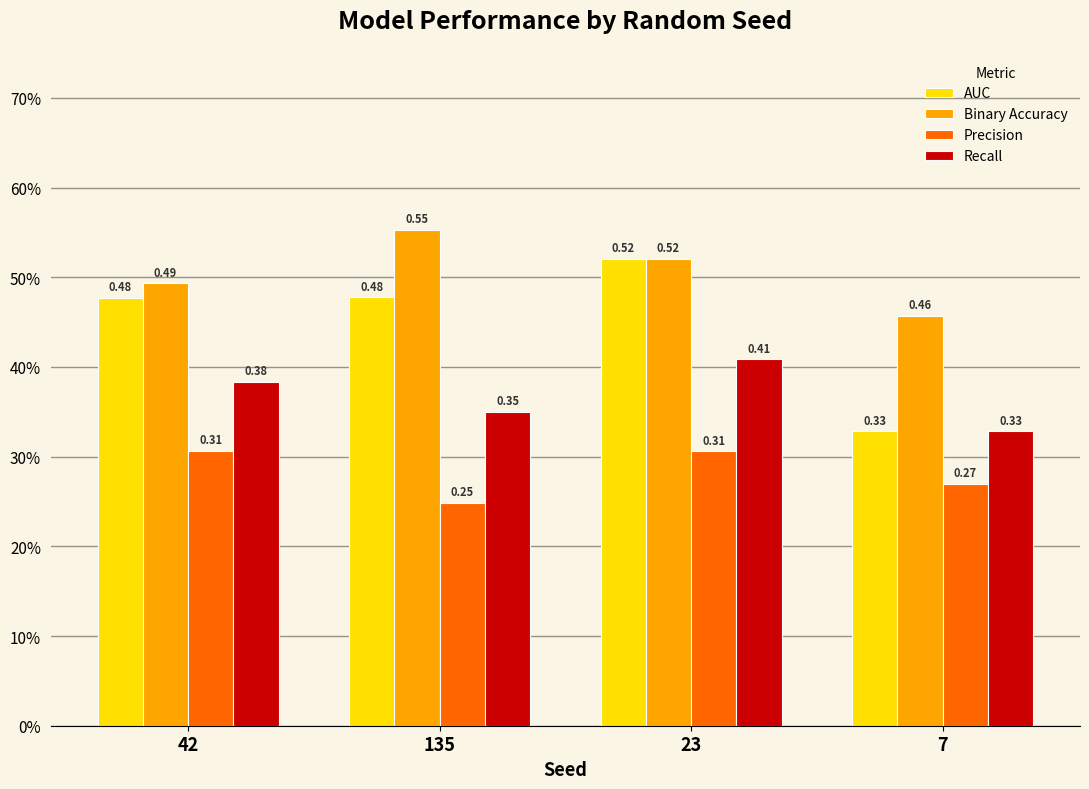

What is the label of the 1st bar from the right?

7